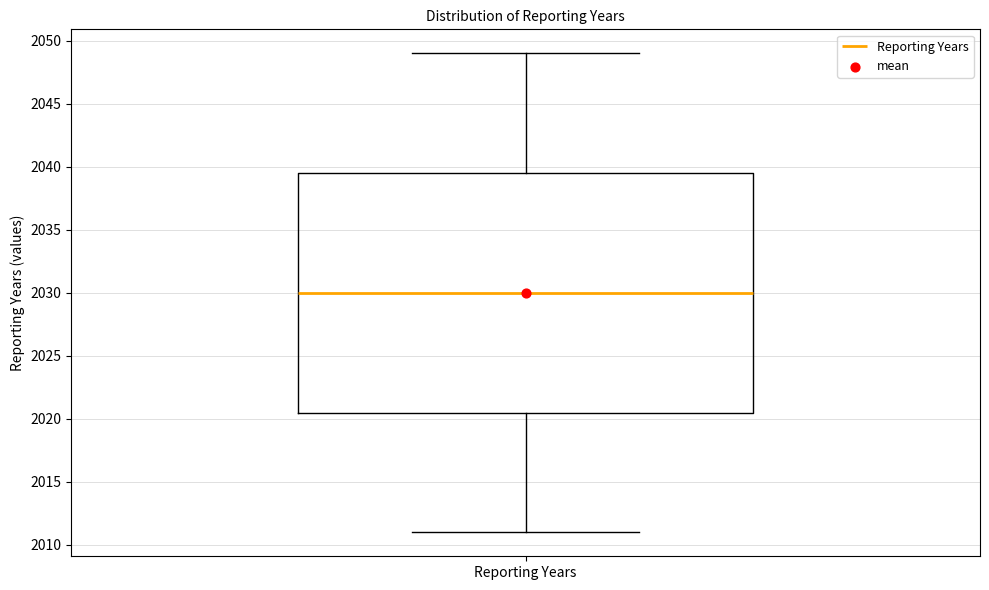

Where is the upper edge of the box for Reporting Years on the y-axis? The values are not printed on the chart, so give them approximately, as read against the axis.

2039.5